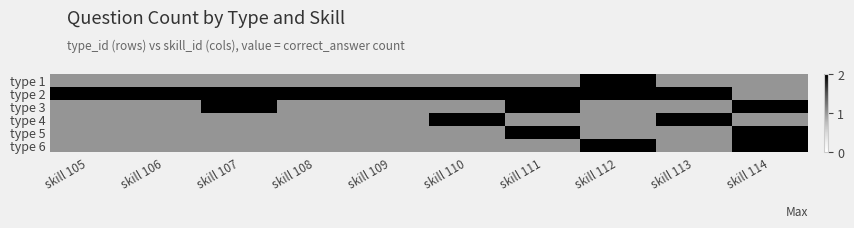

Reading right to left, what are all the values shown in this chart?

type 1: skill 114=1	skill 113=1	skill 112=2	skill 111=1	skill 110=1	skill 109=1	skill 108=1	skill 107=1	skill 106=1	skill 105=1
type 2: skill 114=1	skill 113=2	skill 112=2	skill 111=2	skill 110=2	skill 109=2	skill 108=2	skill 107=2	skill 106=2	skill 105=2
type 3: skill 114=2	skill 113=1	skill 112=1	skill 111=2	skill 110=1	skill 109=1	skill 108=1	skill 107=2	skill 106=1	skill 105=1
type 4: skill 114=1	skill 113=2	skill 112=1	skill 111=1	skill 110=2	skill 109=1	skill 108=1	skill 107=1	skill 106=1	skill 105=1
type 5: skill 114=2	skill 113=1	skill 112=1	skill 111=2	skill 110=1	skill 109=1	skill 108=1	skill 107=1	skill 106=1	skill 105=1
type 6: skill 114=2	skill 113=1	skill 112=2	skill 111=1	skill 110=1	skill 109=1	skill 108=1	skill 107=1	skill 106=1	skill 105=1